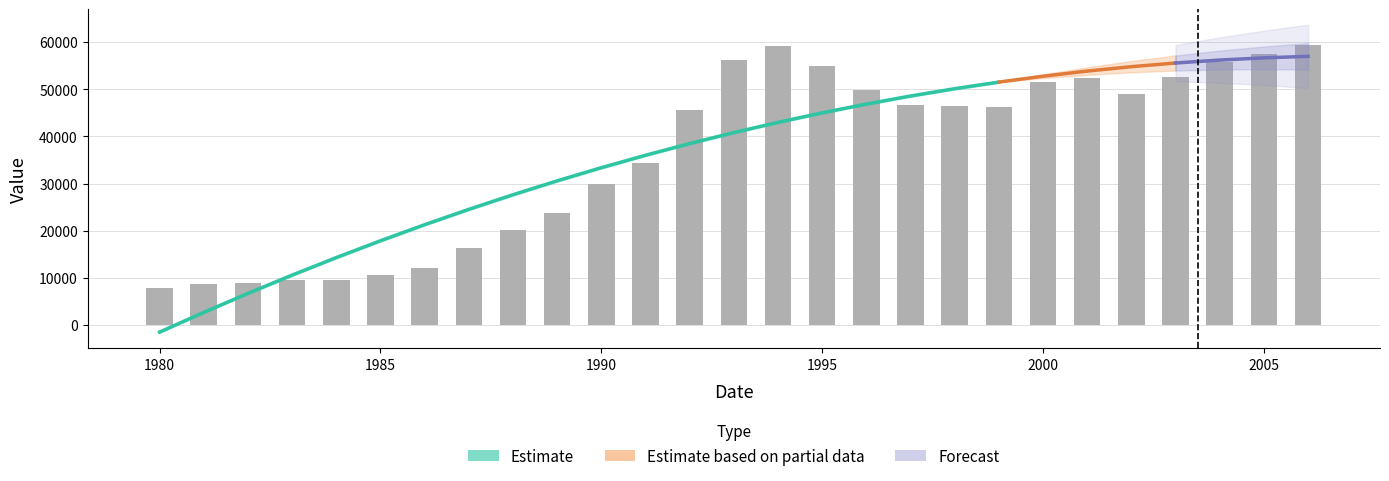

What is the change in value from 1983 to 1996?

+40393